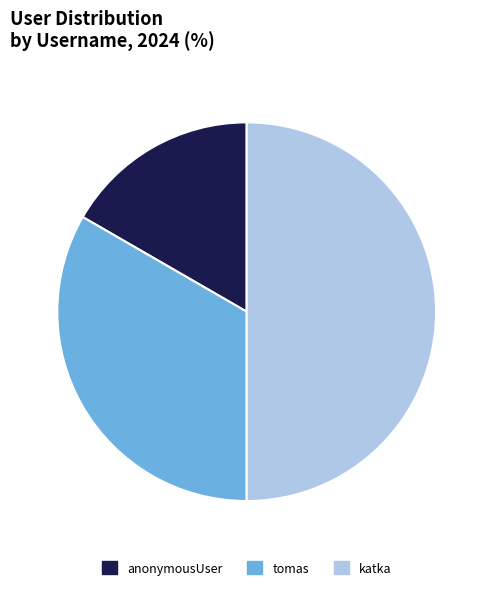

Is the sum of anonymousUser and katka greater than half?

Yes